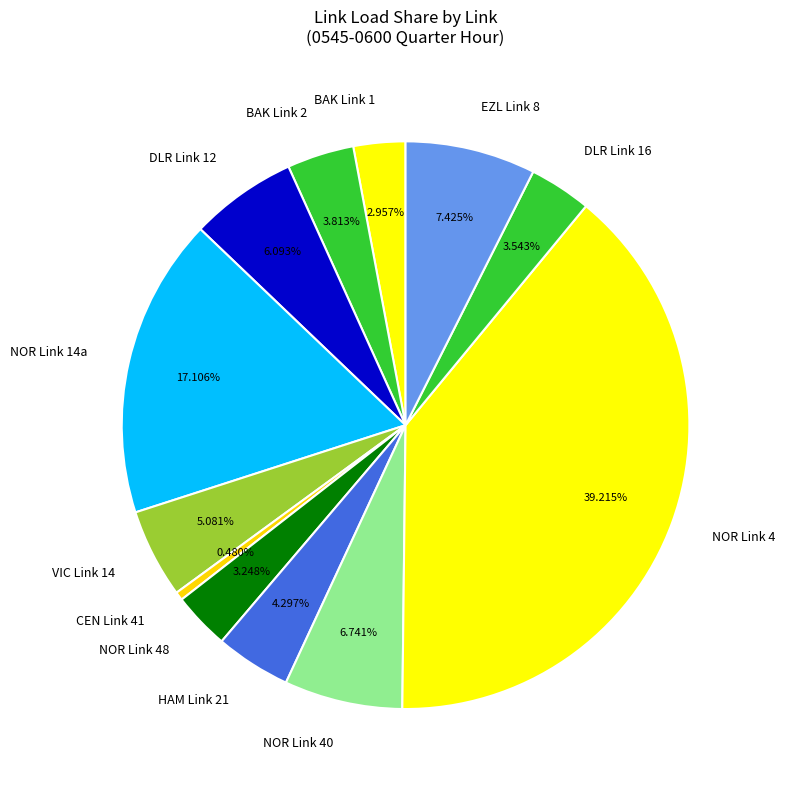

Do NOR Link 48 and BAK Link 2 together represent more than half of the pie?

No